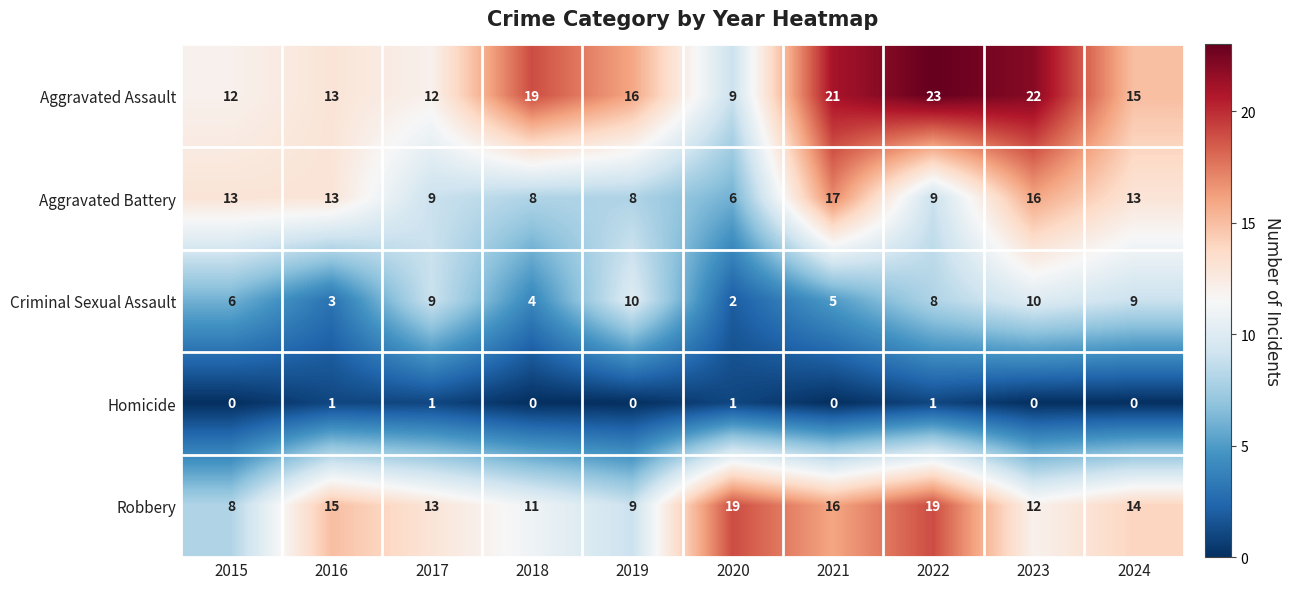

What is the difference between the second highest and minimum values in the Aggravated Assault series?

13